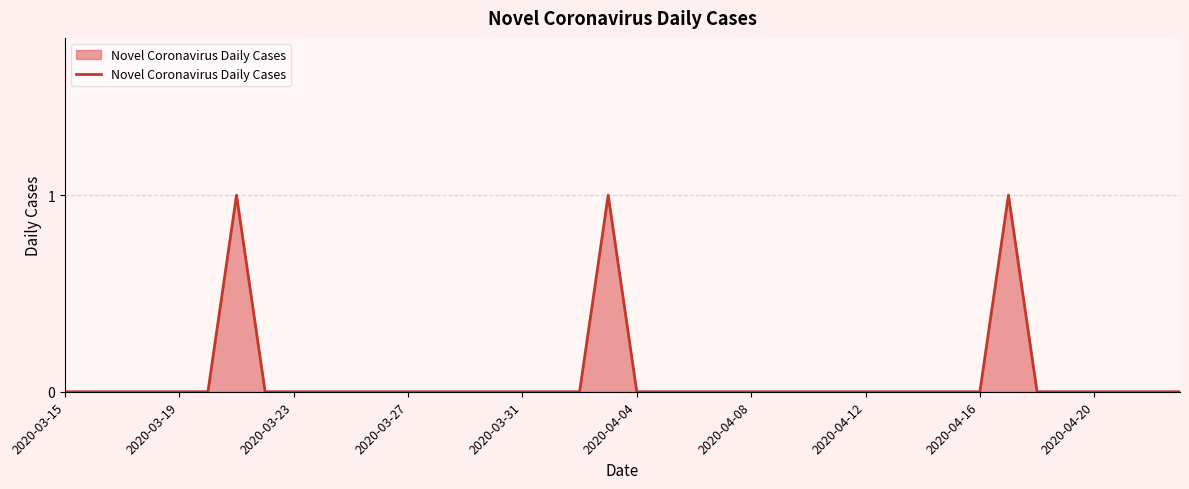

What is the sum of all values?

3